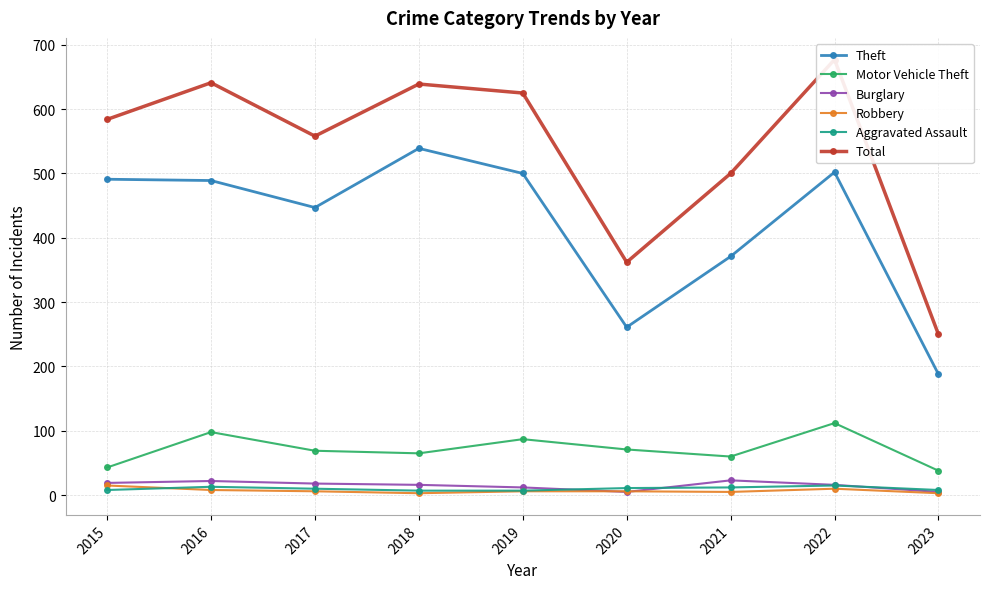

At which category does Motor Vehicle Theft reach its first local valley?

2018